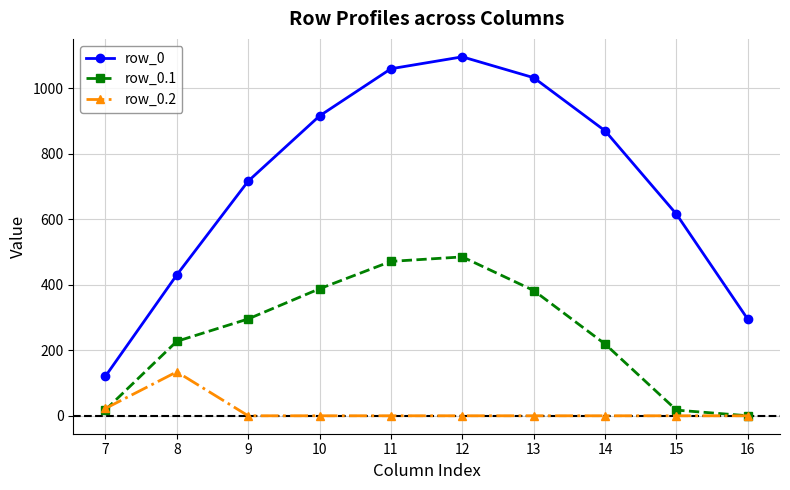

How many distinct data groups are displayed?

3